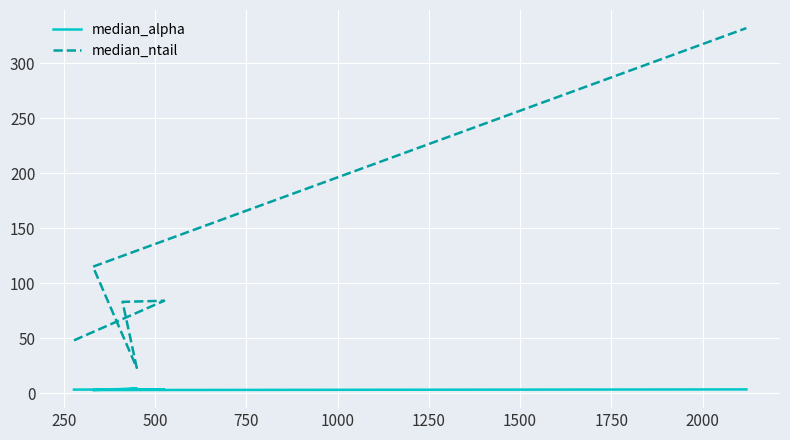

The value of median_alpha at 500 is 5.3. True or false?

False